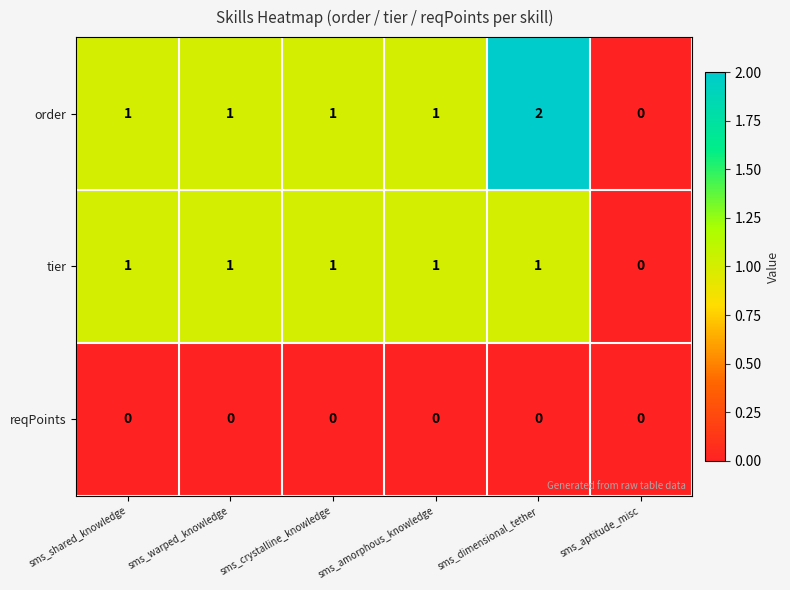

Which series has the largest range (max minus min)?

order